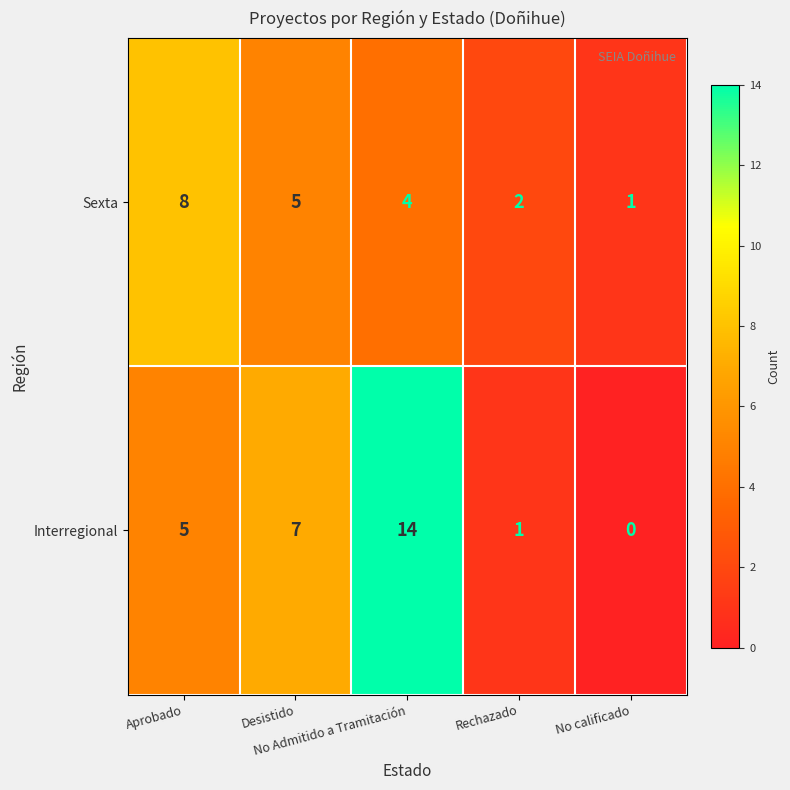

How many values in Interregional are above zero?

4